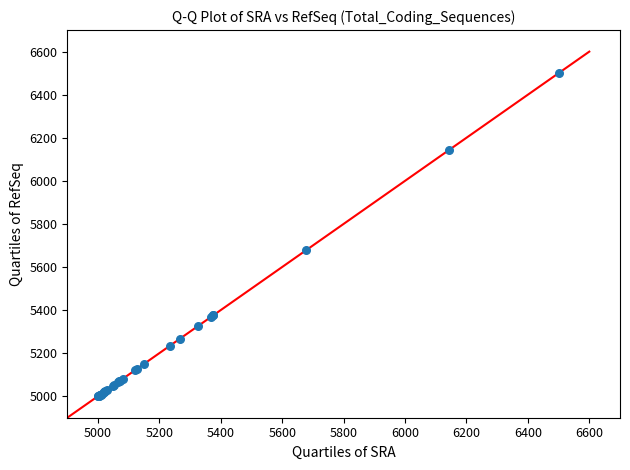

What Y value in the scatter plot is closest to 5750?

5679.8